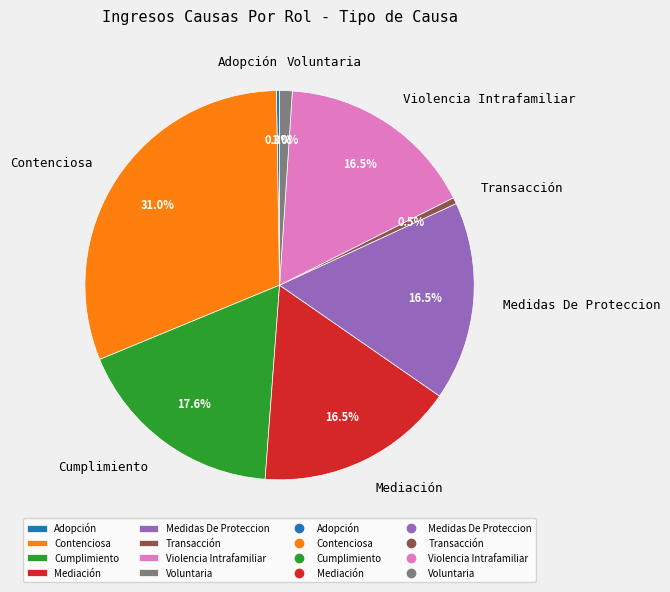

What is the largest slice in the pie chart?

Contenciosa